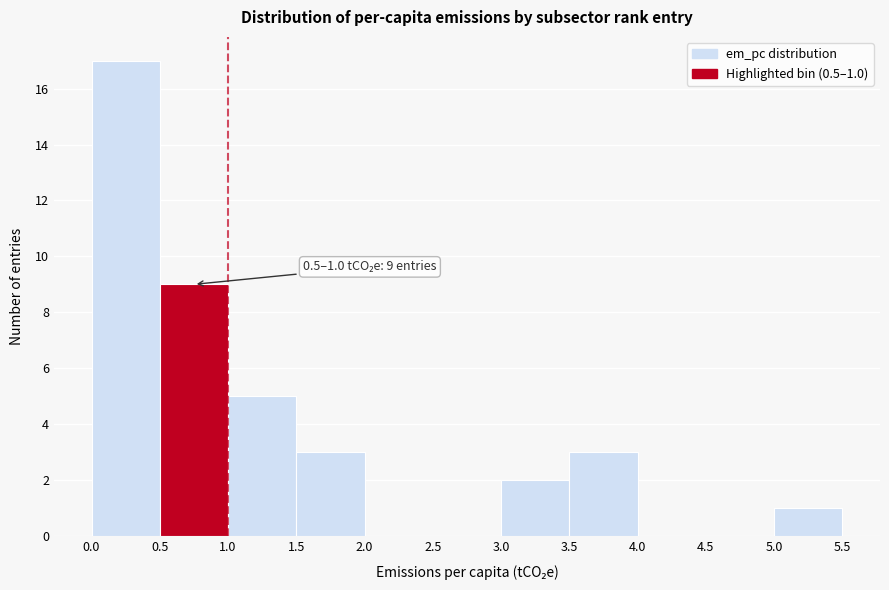

Over which range of the x-axis is the bar tallest?

0.0 to 0.5